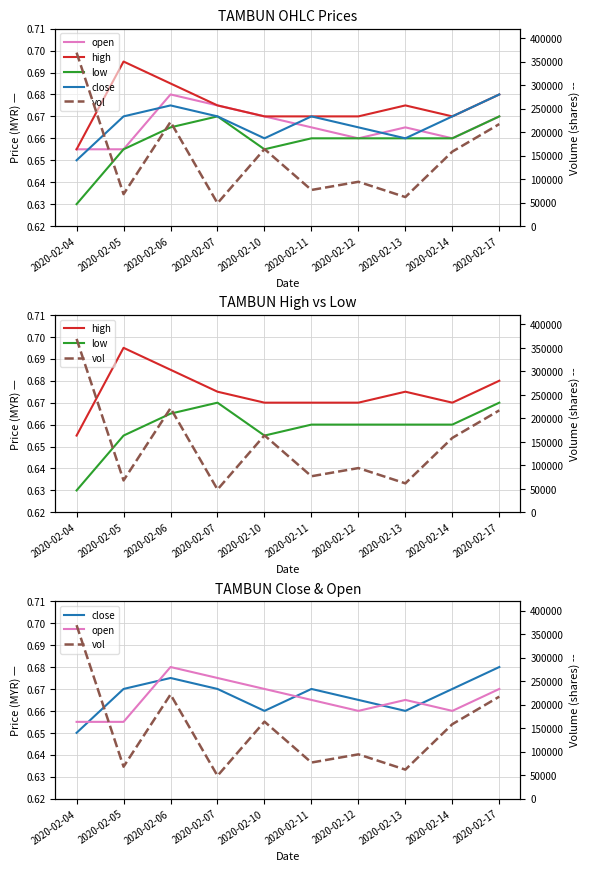

At which category does open reach its first local valley?

2020-02-12